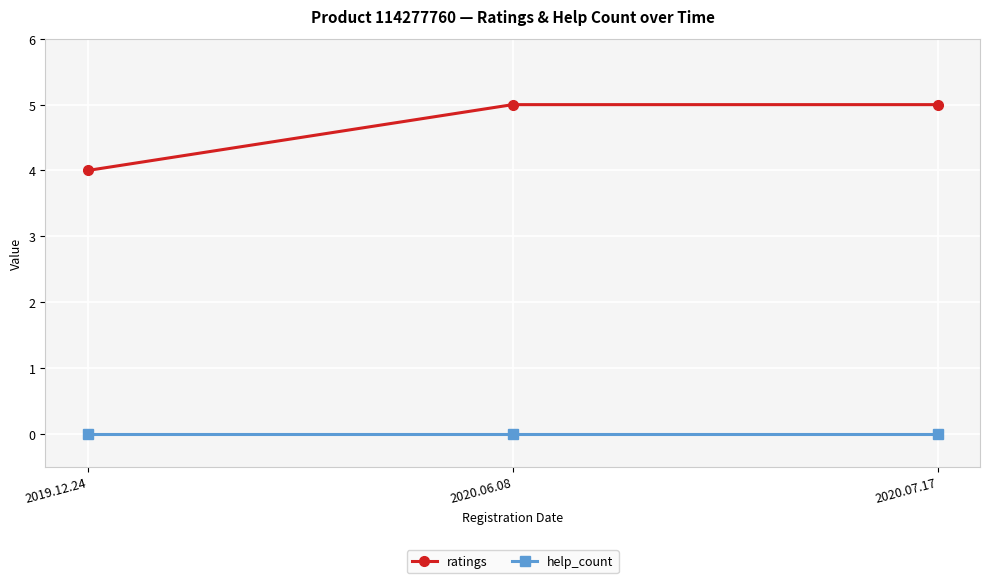

What is the label of the 2nd point from the left?

2020.06.08